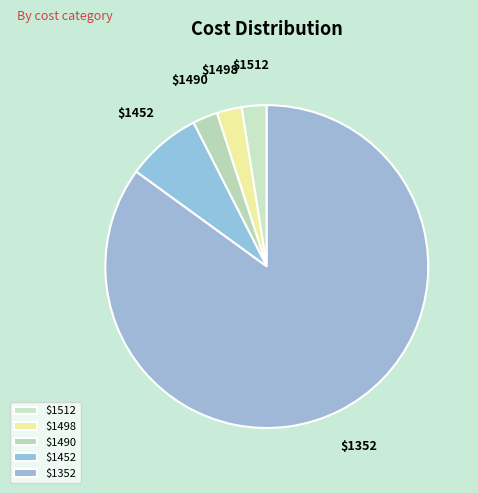

Which slice is the largest?

$1352